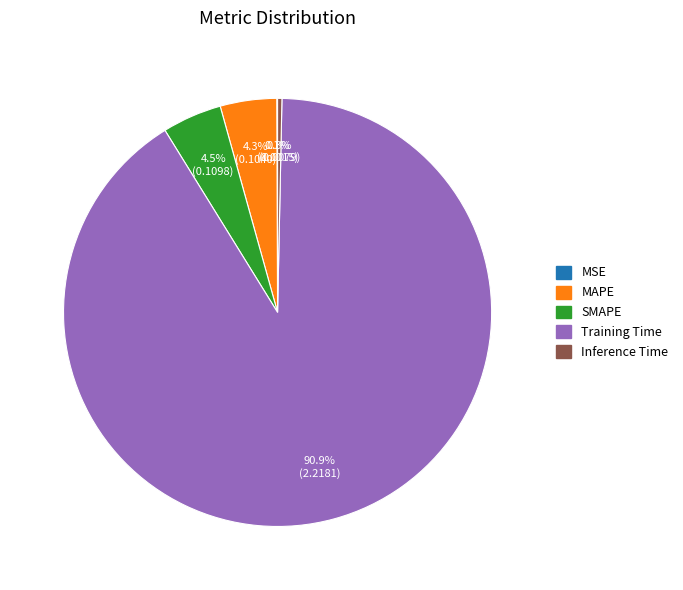

Combined, do Inference Time and Training Time account for over 50%?

Yes